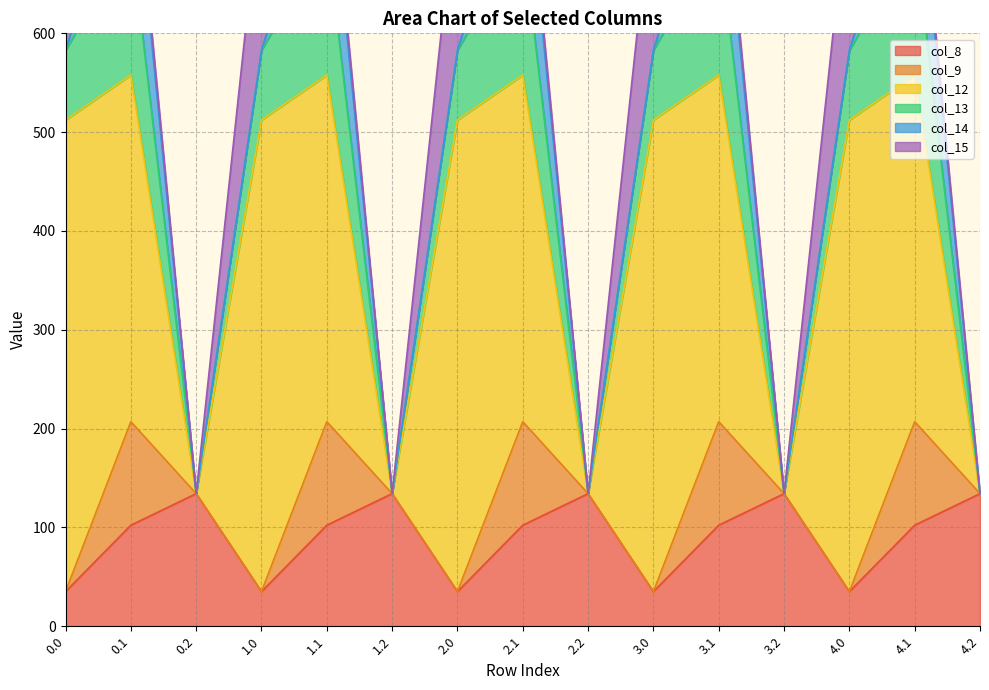

How many positive values does the col_12 series have?

10